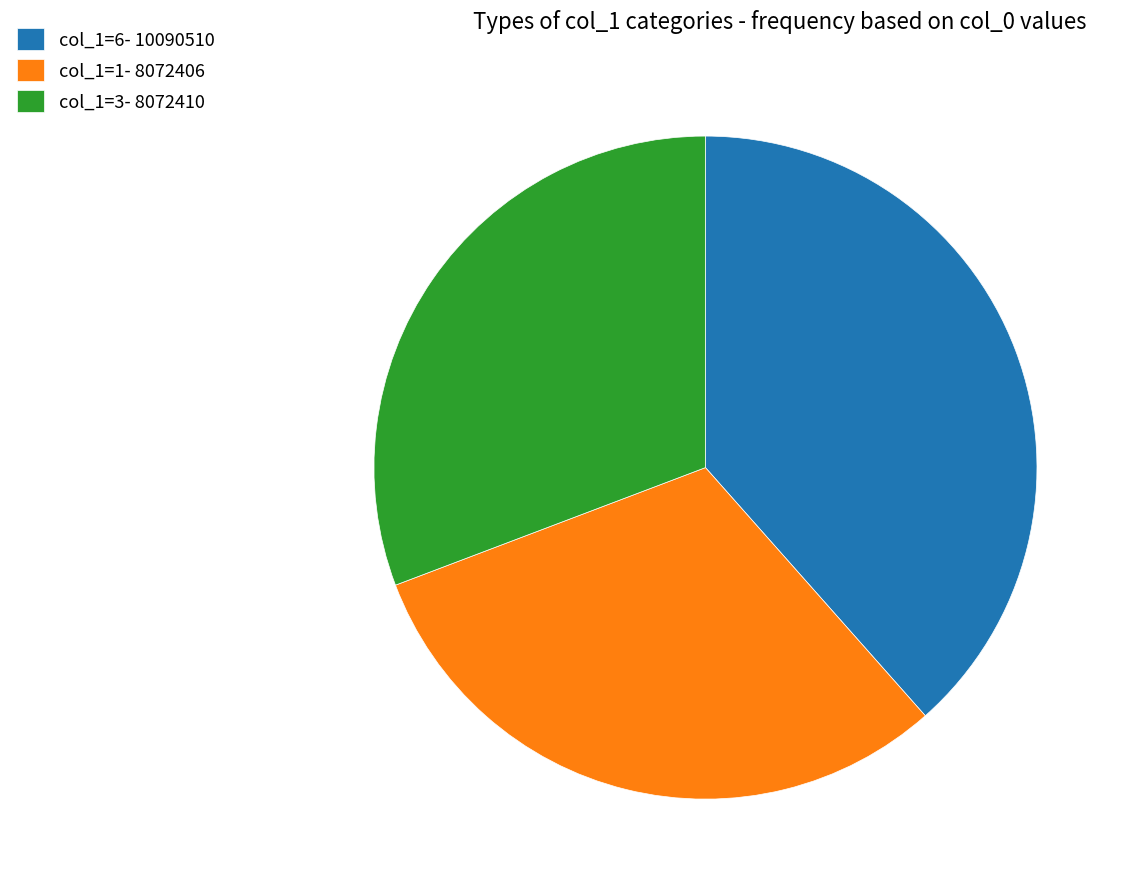

The col_1=3- 8072410 slice represents 31% of the pie. True or false?

True